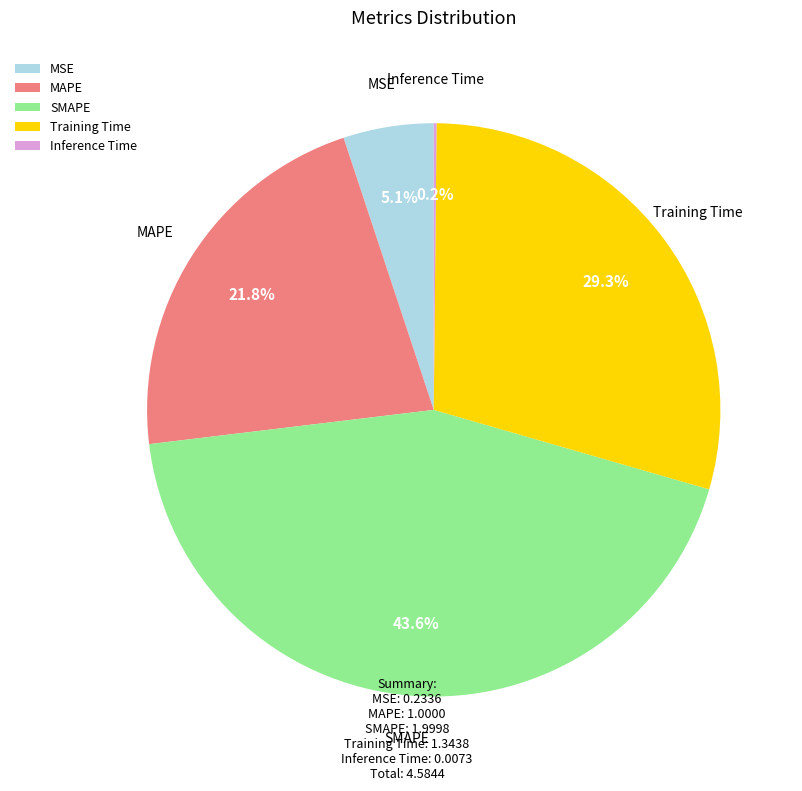

What percentage is NOT represented by MSE?

94.9%